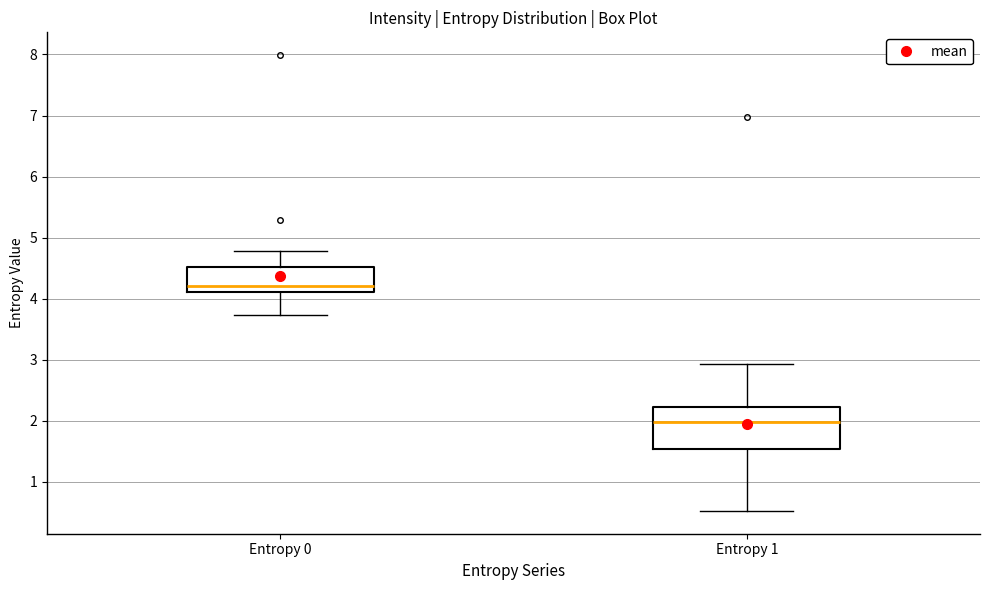

Where is the upper edge of the box for Entropy 1 on the y-axis? The values are not printed on the chart, so give them approximately, as read against the axis.

2.2